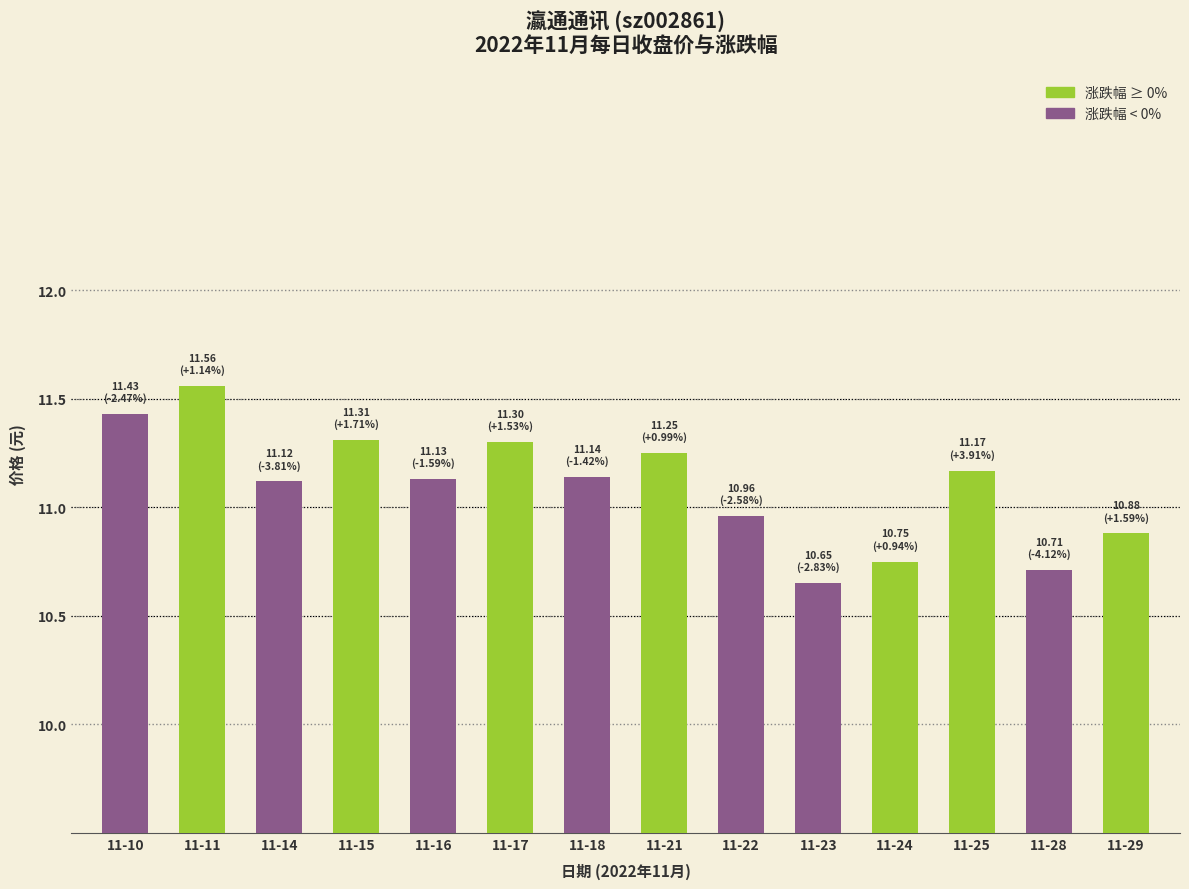

The chart shows a value of 11.1 at 11-16. True or false?

True